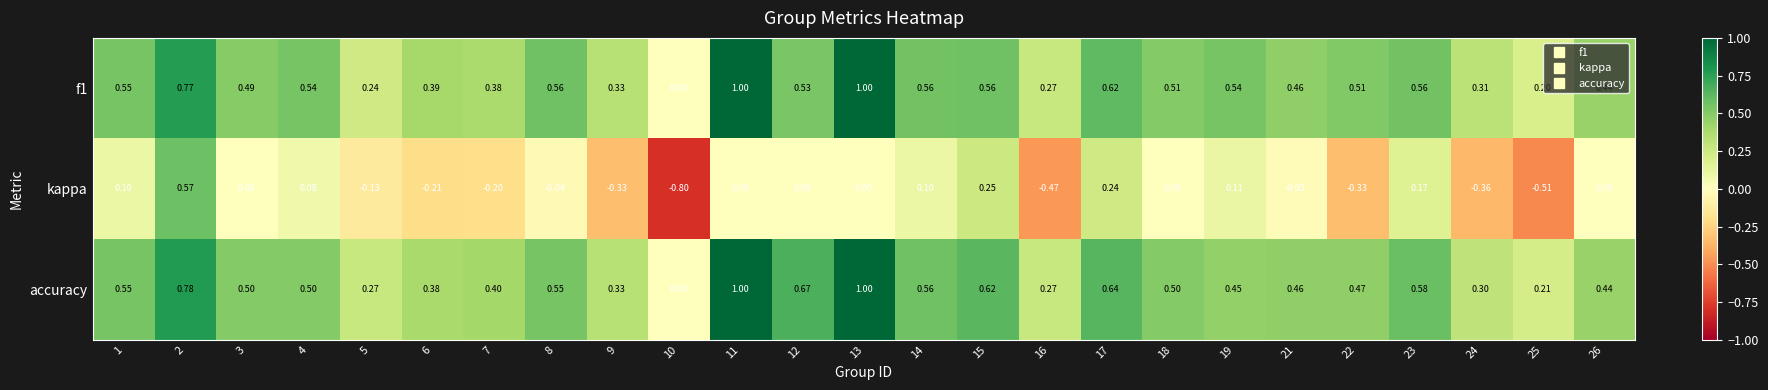

Is the value of accuracy at 11 greater than the value of f1 at 16?

Yes